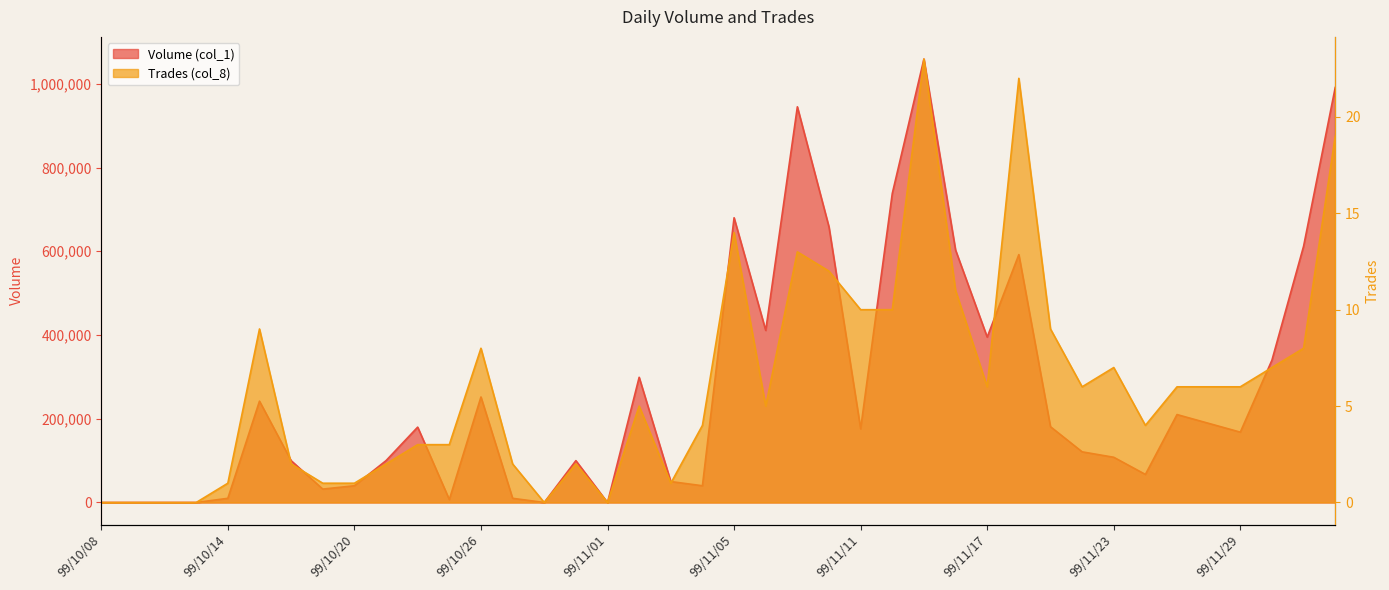

What position from the right is 99/10/25?

29